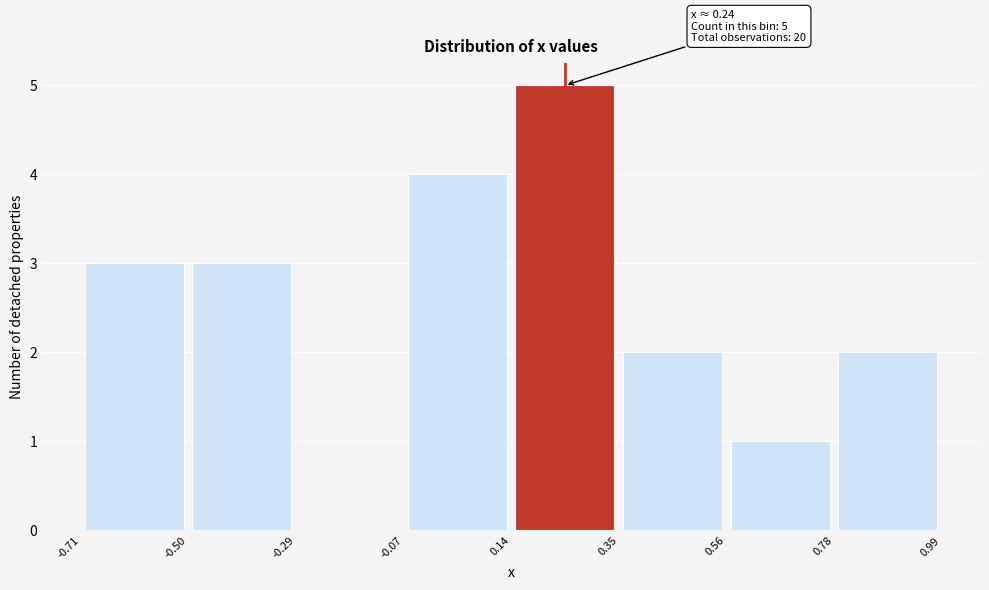

Which range on the x-axis has the tallest bar?

0.14 to 0.35